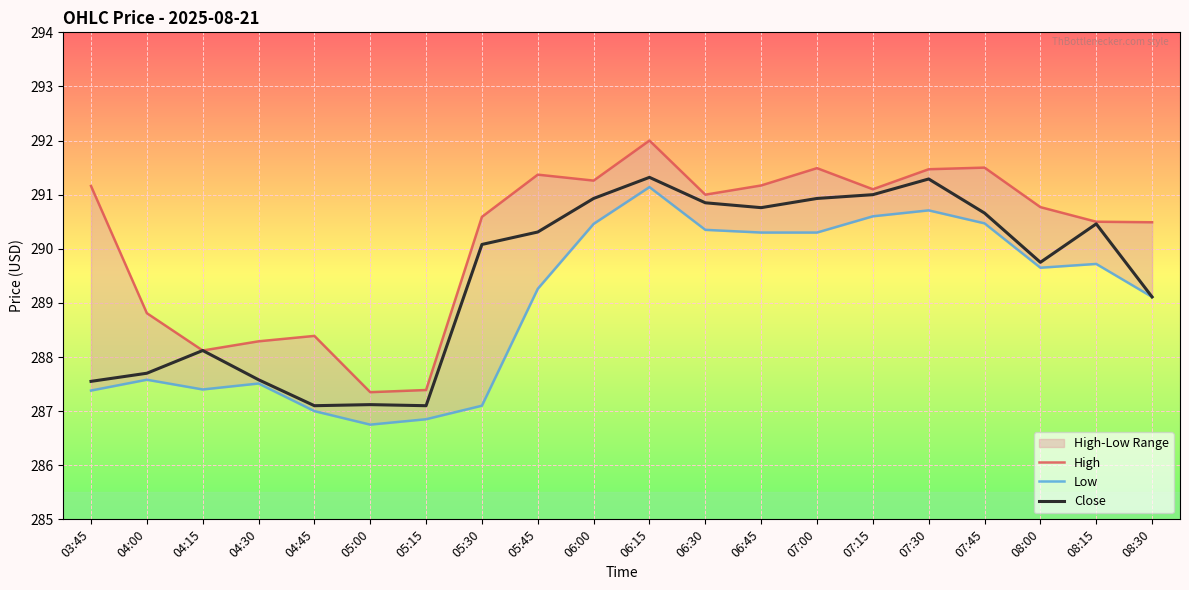

Rank the series by their average value, from lowest to highest.

Low, Close, High